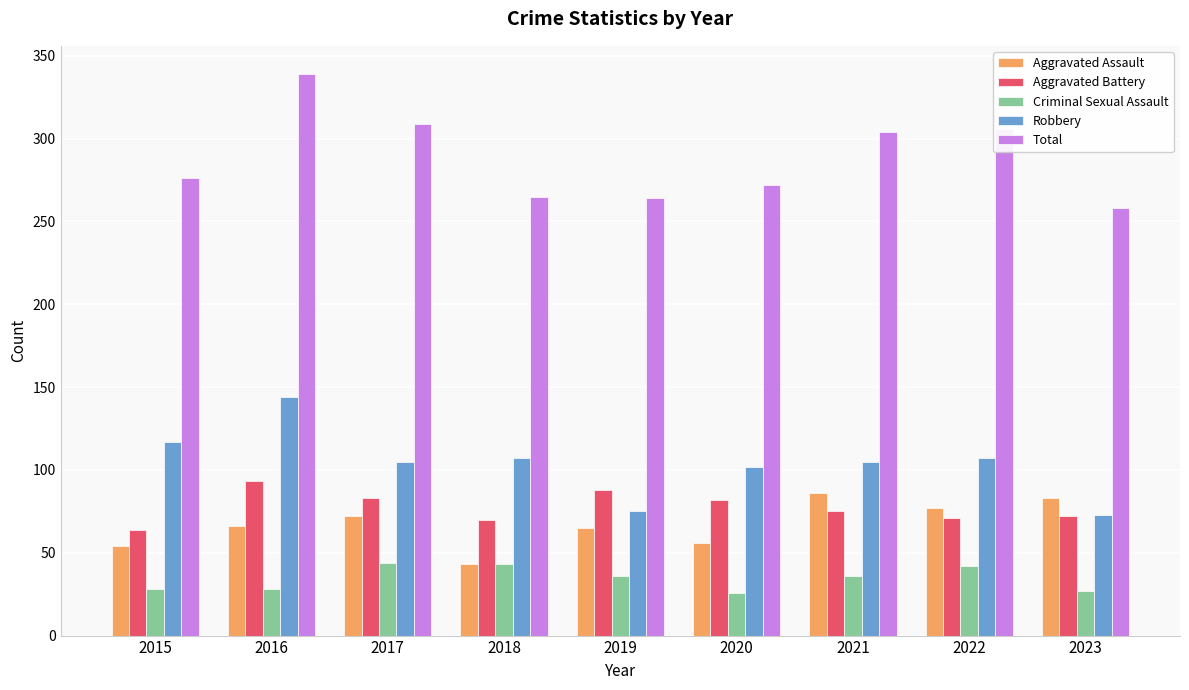

True or false: Aggravated Assault has a value of 39 at 2019.

False